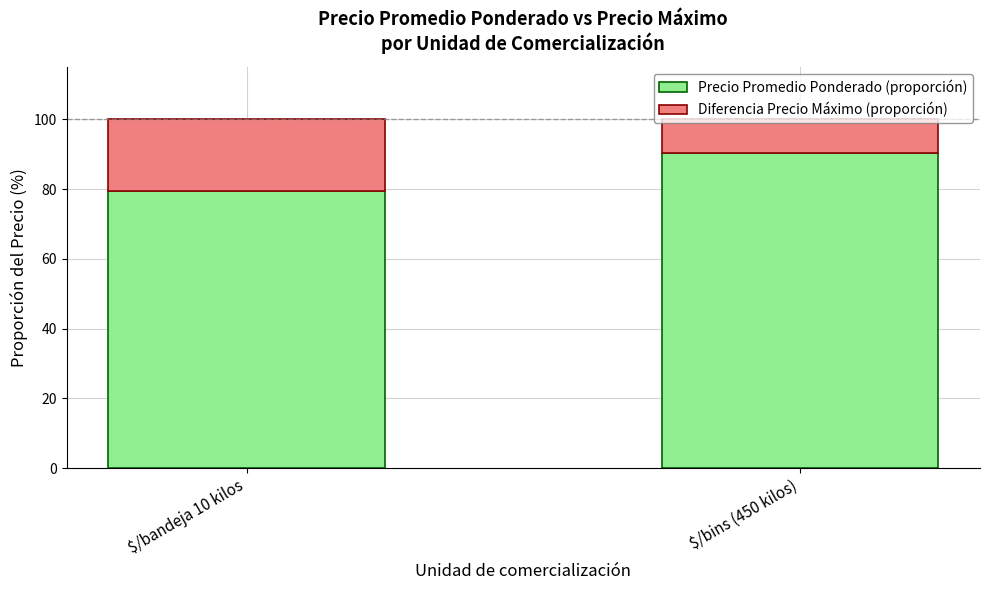

Where is Precio Promedio Ponderado (proporción) nearest to the value 84?

$/bandeja 10 kilos